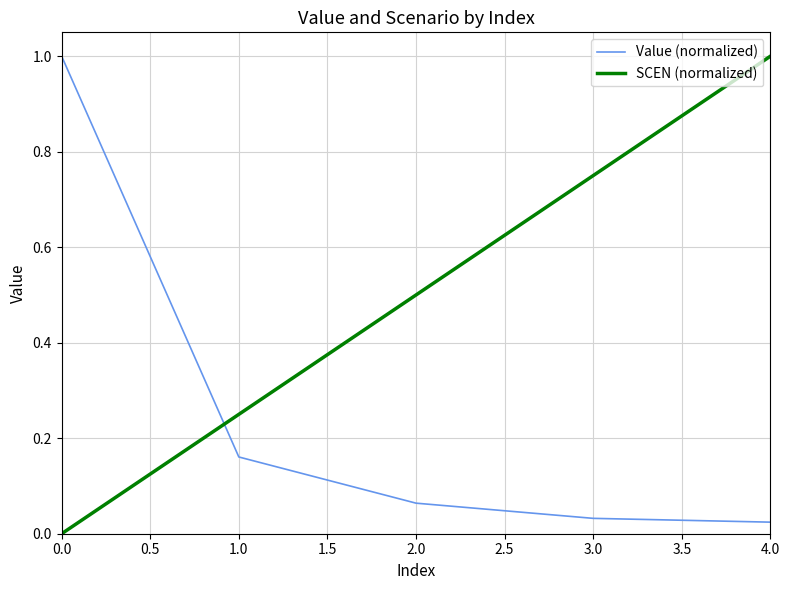

Rank the series at 2.0 from highest to lowest value.

SCEN (normalized), Value (normalized)